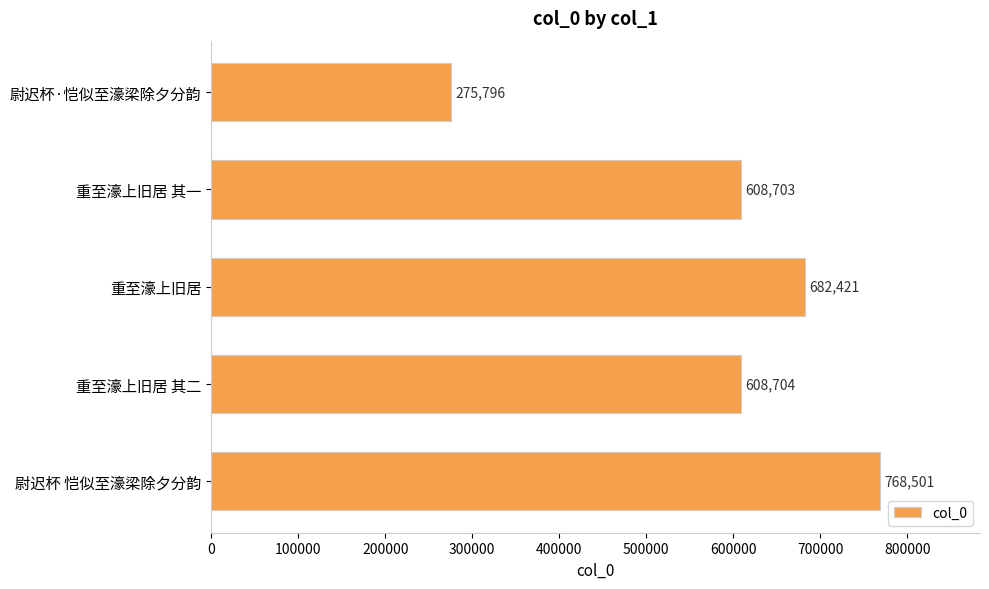

Rank the categories by value from lowest to highest.

尉迟杯·恺似至濠梁除夕分韵, 重至濠上旧居 其一, 重至濠上旧居 其二, 重至濠上旧居, 尉迟杯 恺似至濠梁除夕分韵